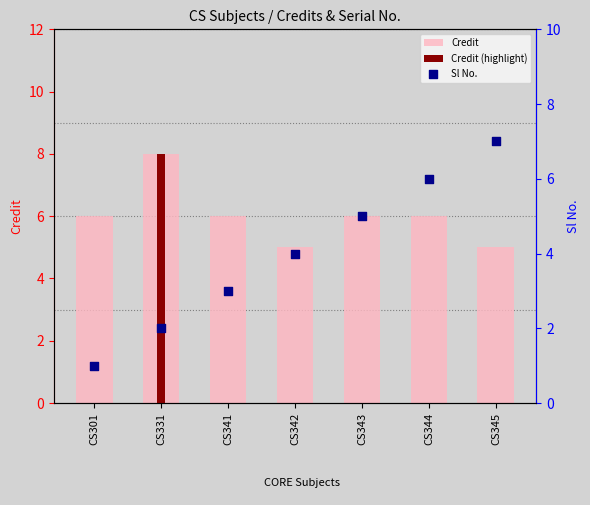

Is the value of Sl No. at CS343 greater than the value of Credit at CS342?

No